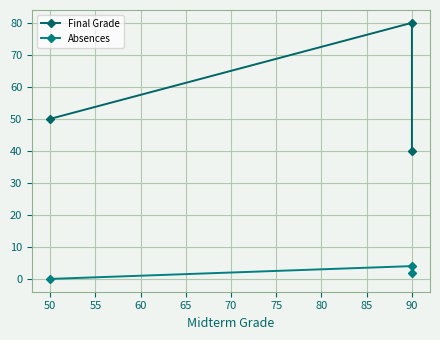

Between 50 and 90, which is larger?

90